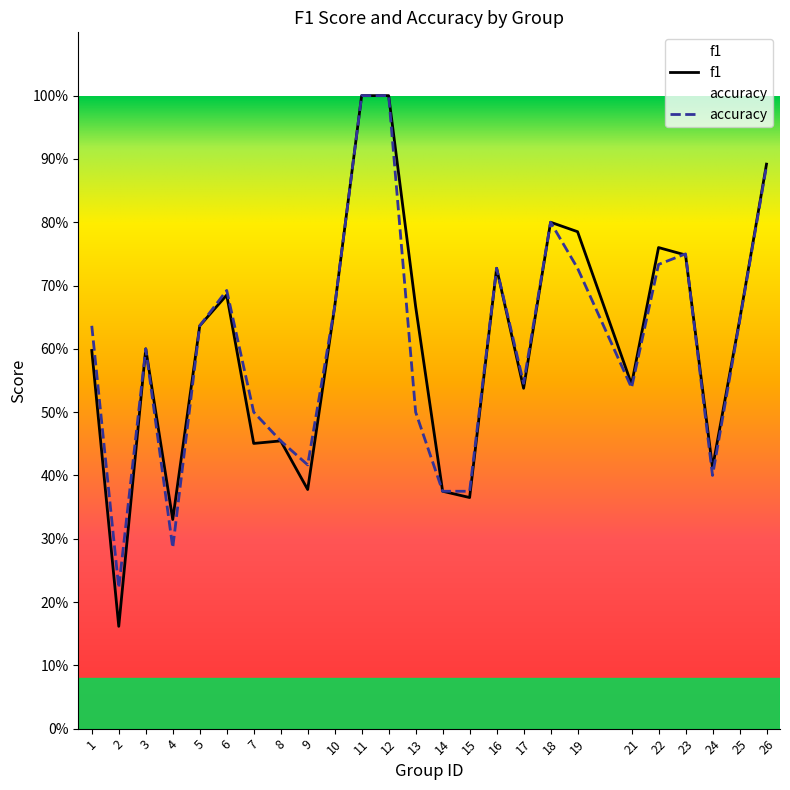

What is the value of the f1 point at the 11th from the left?

1.0